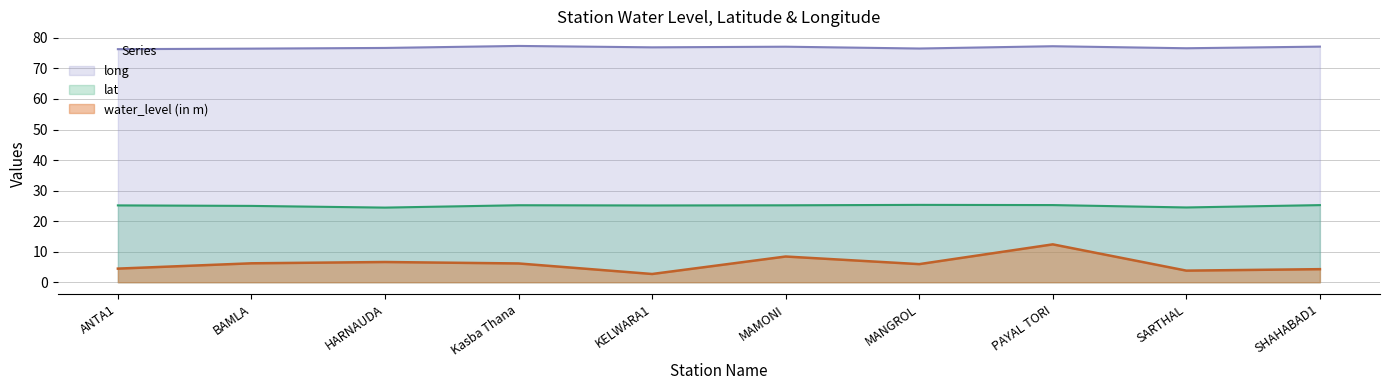

Reading right to left, transcribe all the data shown in this chart.

water_level (in m): 4.3	3.8	12.4	5.9	8.4	2.7	6.2	6.6	6.2	4.5
lat: 25.2	24.5	25.3	25.3	25.2	25.1	25.2	24.4	25.0	25.2
long: 77.1	76.6	77.3	76.5	77.1	76.9	77.4	76.7	76.5	76.3